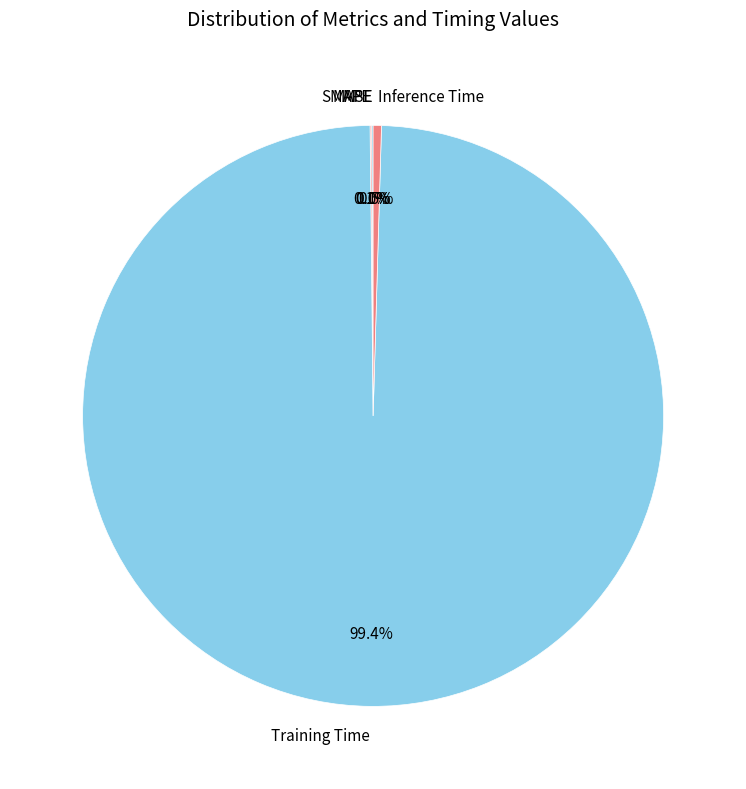

Which slice is the largest?

Training Time